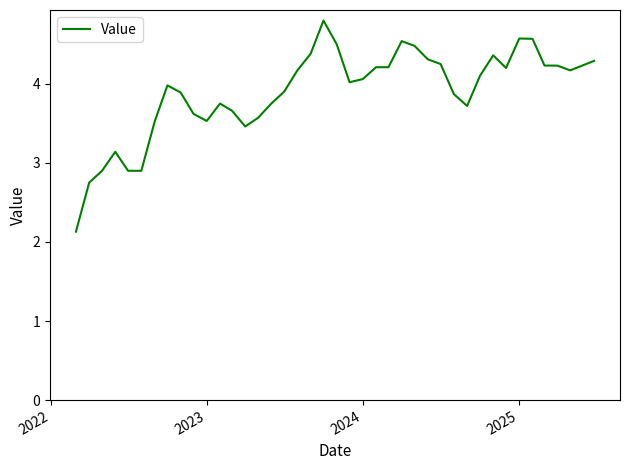

What is the difference between the maximum and minimum values?

2.7